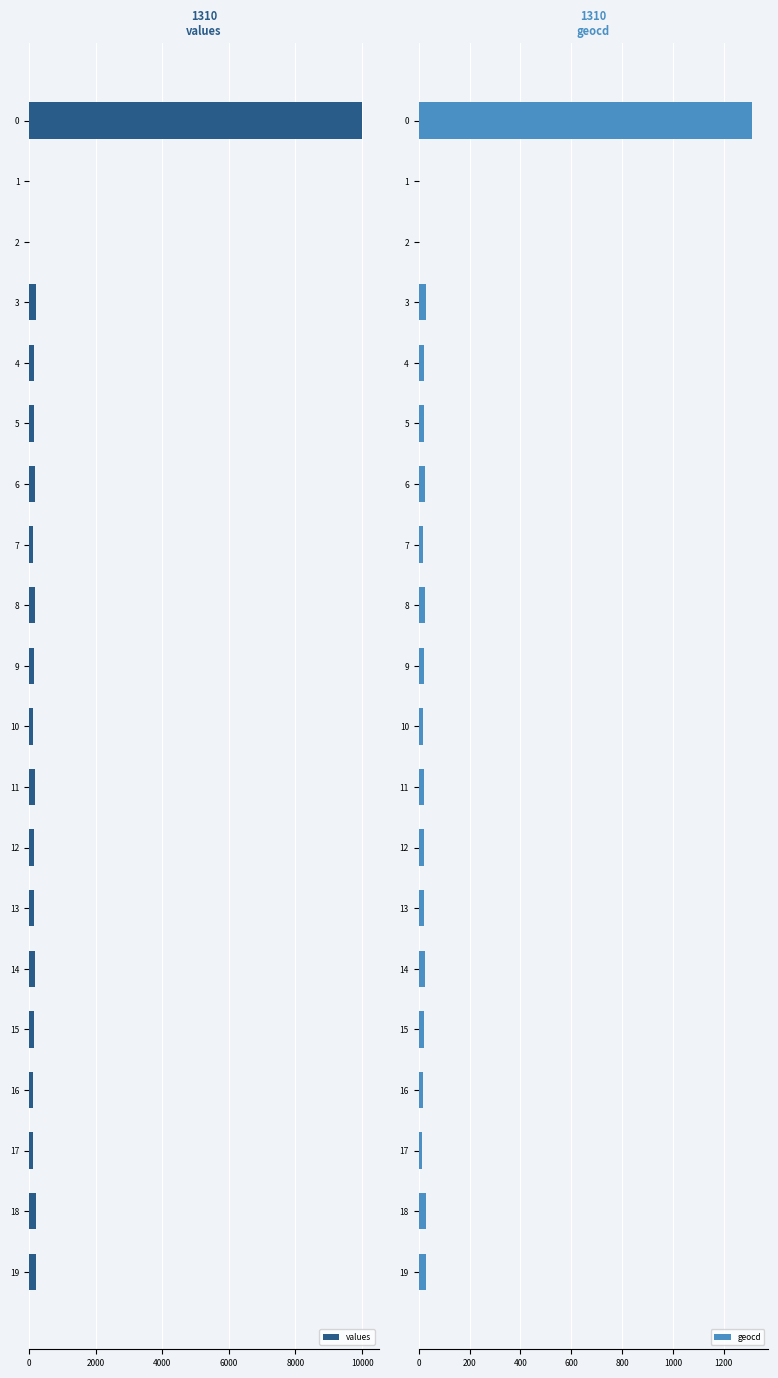

Are the bars grouped side by side (vs. stacked)?

Yes